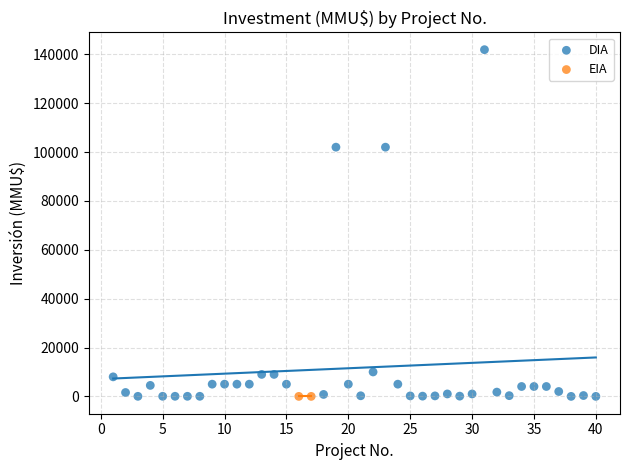

What are all the series names shown in the legend?

DIA, EIA